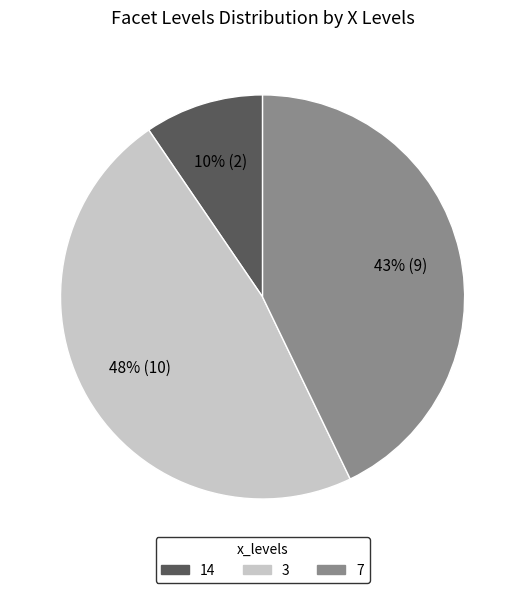

What is the largest slice in the pie chart?

3